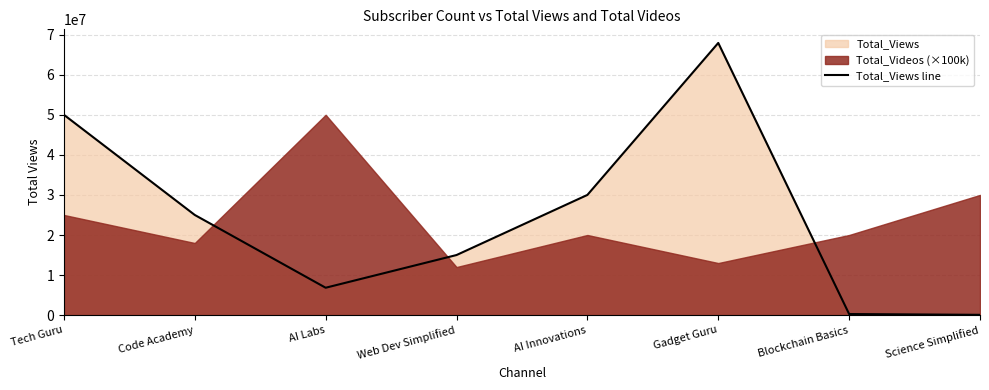

What position from the right is Code Academy?

7